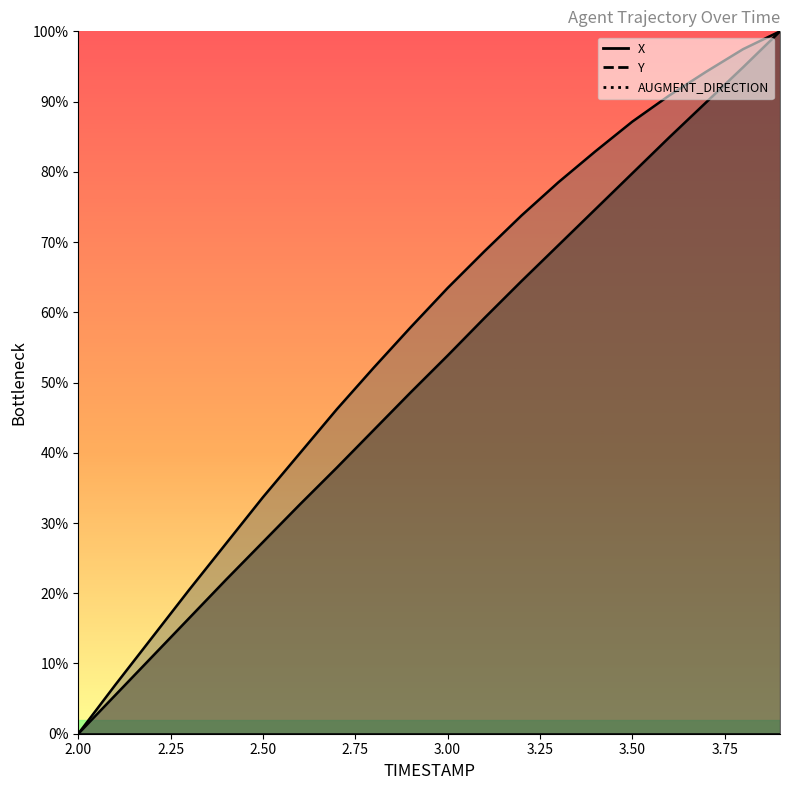

Between 2.9 and 3.4, which series saw the biggest shift?

X